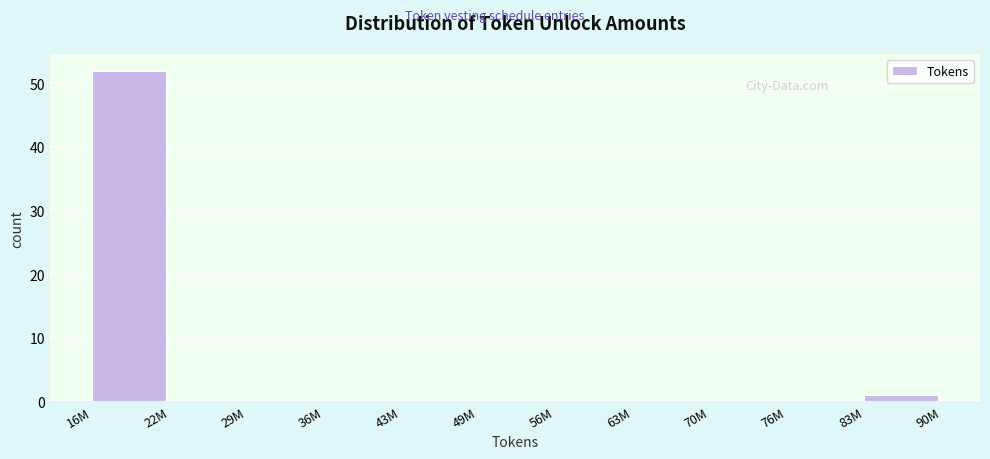

Reading left to right, what are all the values shown in this chart?

16M=52	22M=0	29M=0	36M=0	43M=0	49M=0	56M=0	63M=0	70M=0	76M=0	83M=1